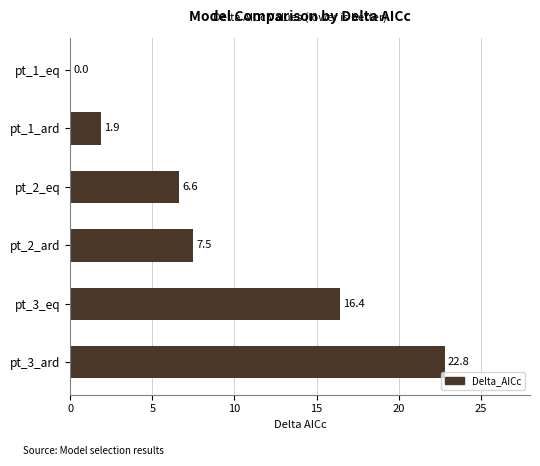

True or false: the data shows 2.4 at pt_2_eq.

False